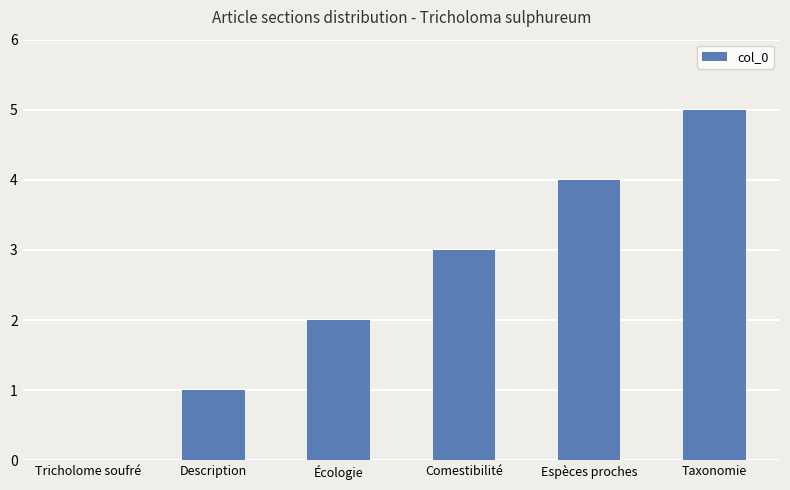

What is the greatest value displayed?

5